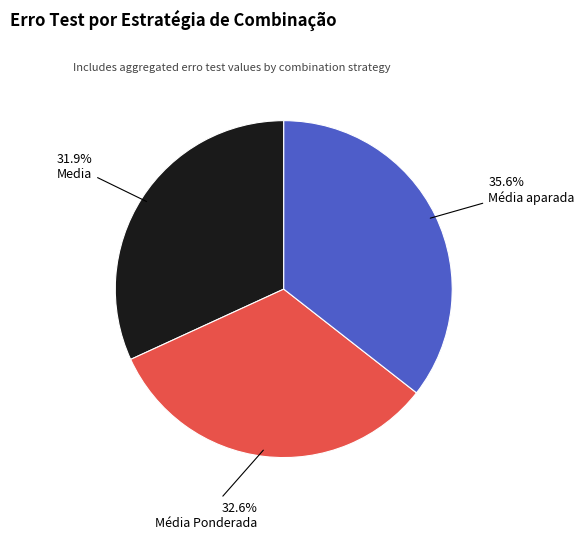

Count the number of slices in the pie.

3